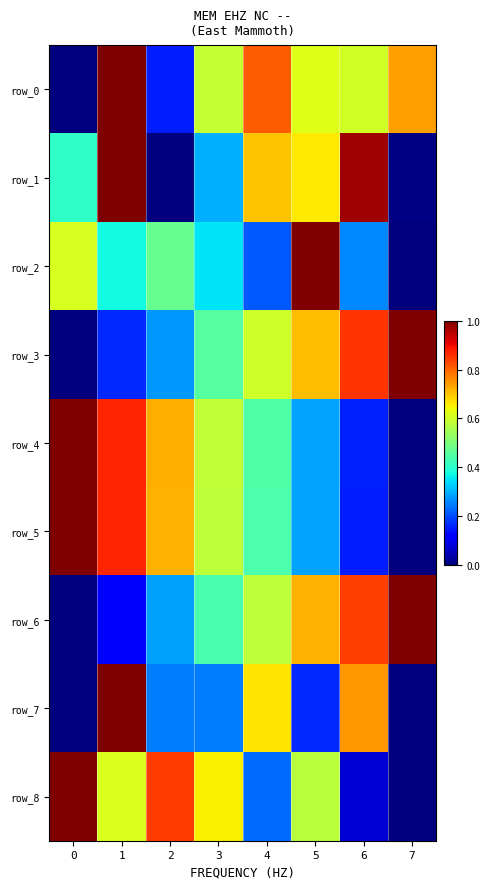

Reading right to left, transcribe all the data shown in this chart.

row_0: 0.7	0.6	0.6	0.8	0.6	0.2	1.0	0.0
row_1: 0.0	1.0	0.7	0.7	0.3	0.0	1.0	0.4
row_2: 0.0	0.3	1.0	0.2	0.3	0.5	0.4	0.6
row_3: 1.0	0.9	0.7	0.6	0.5	0.3	0.2	0.0
row_4: 0.0	0.2	0.3	0.4	0.6	0.7	0.9	1.0
row_5: 0.0	0.2	0.3	0.4	0.6	0.7	0.9	1.0
row_6: 1.0	0.8	0.7	0.6	0.4	0.3	0.1	0.0
row_7: 0.0	0.7	0.2	0.7	0.2	0.2	1.0	0.0
row_8: 0.0	0.1	0.6	0.2	0.7	0.8	0.6	1.0